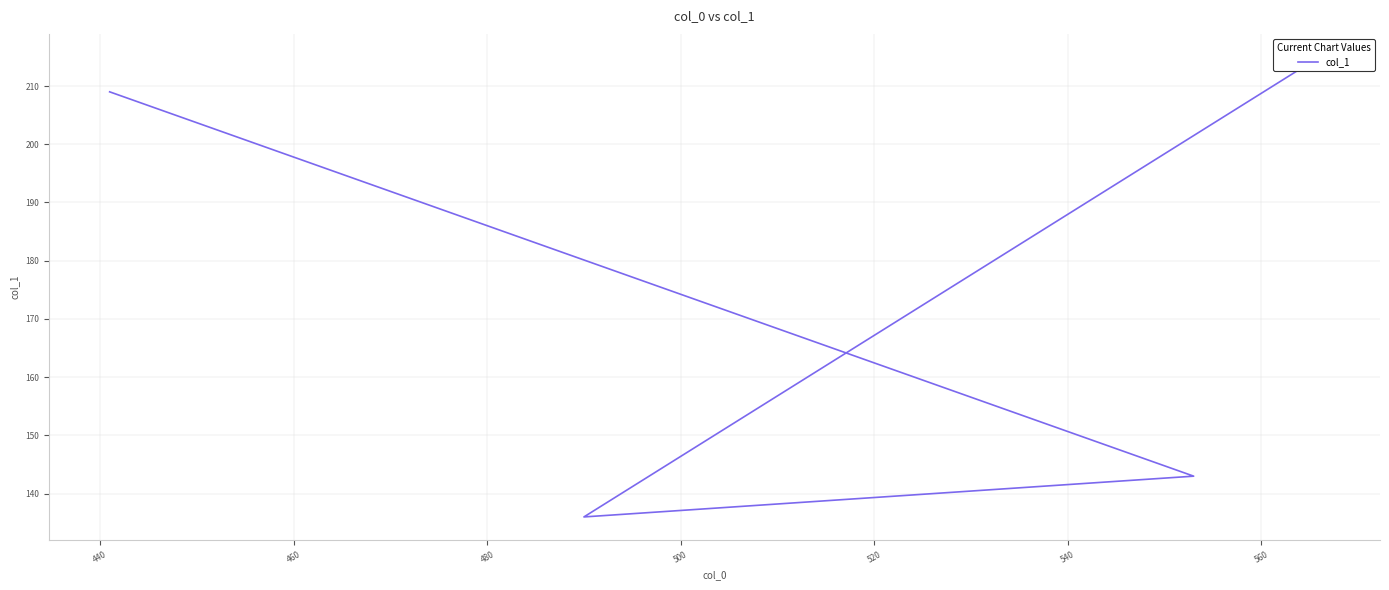

What is the ratio of the value at 460 to the value at 440?

1.0